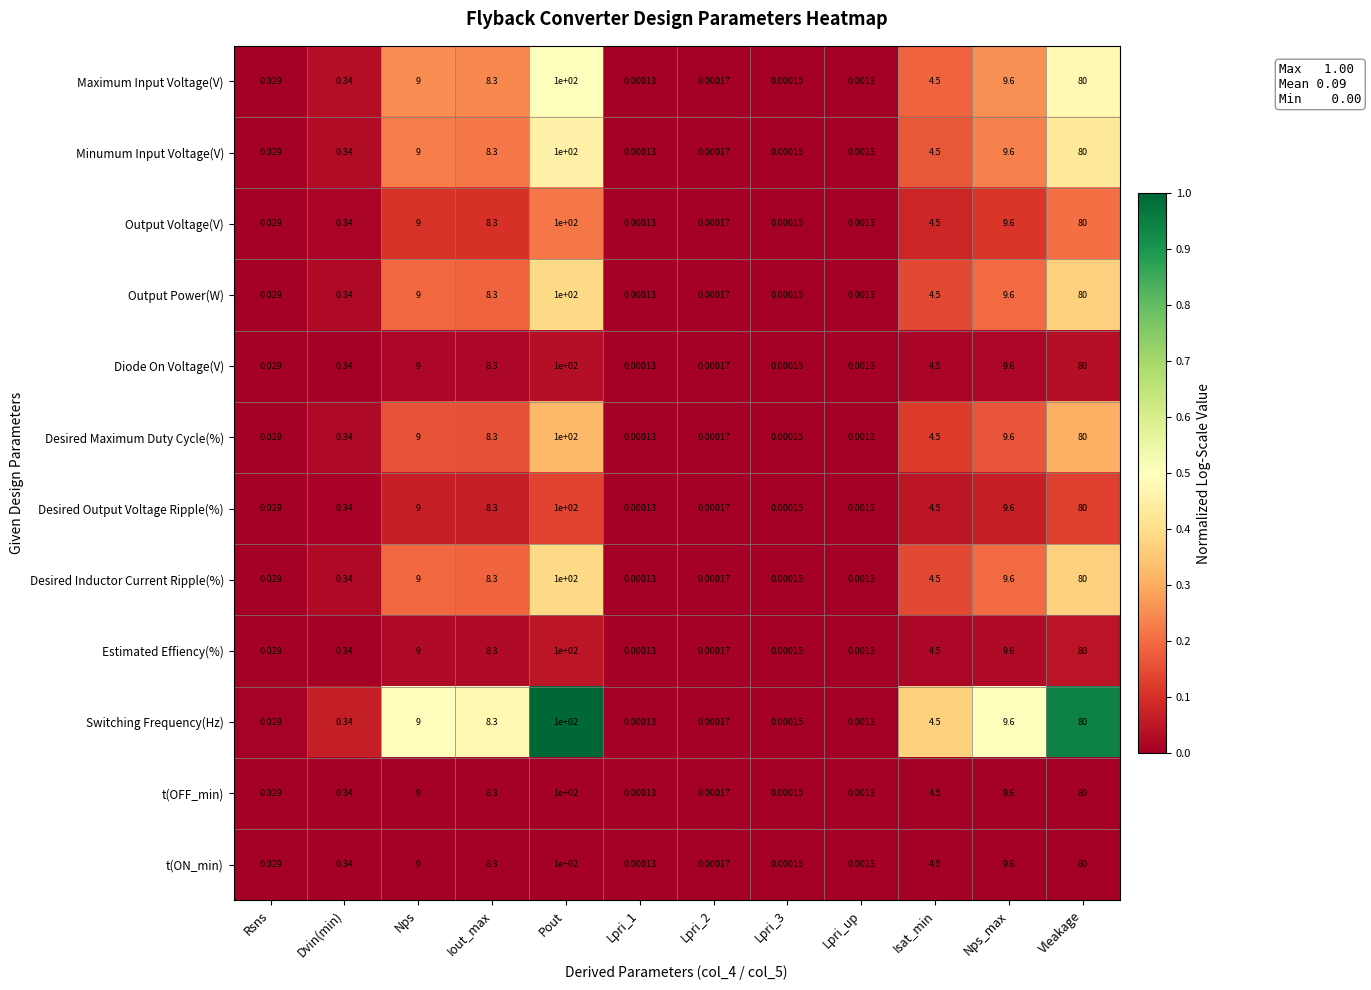

Where is t(OFF_min) nearest to the value 50?

Vleakage